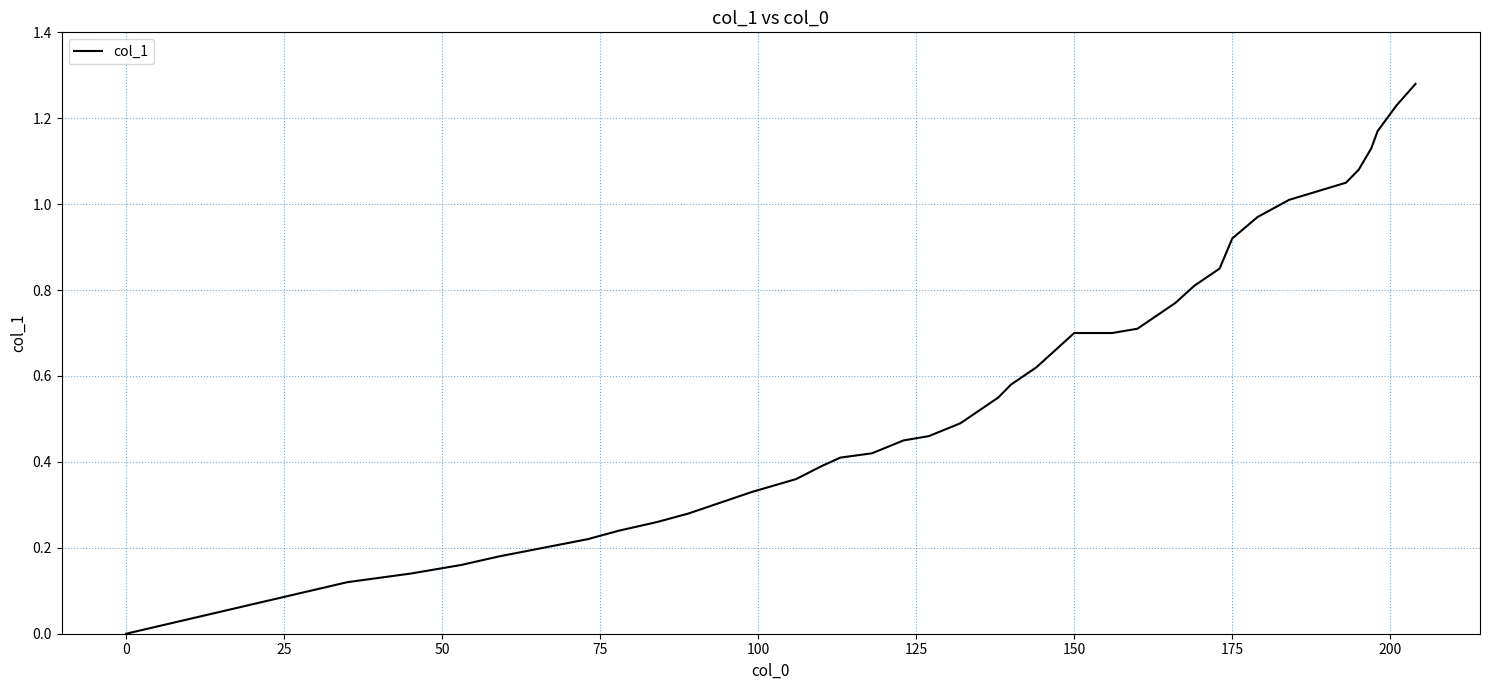

True or false: the data shows 0.2 at 150.

False